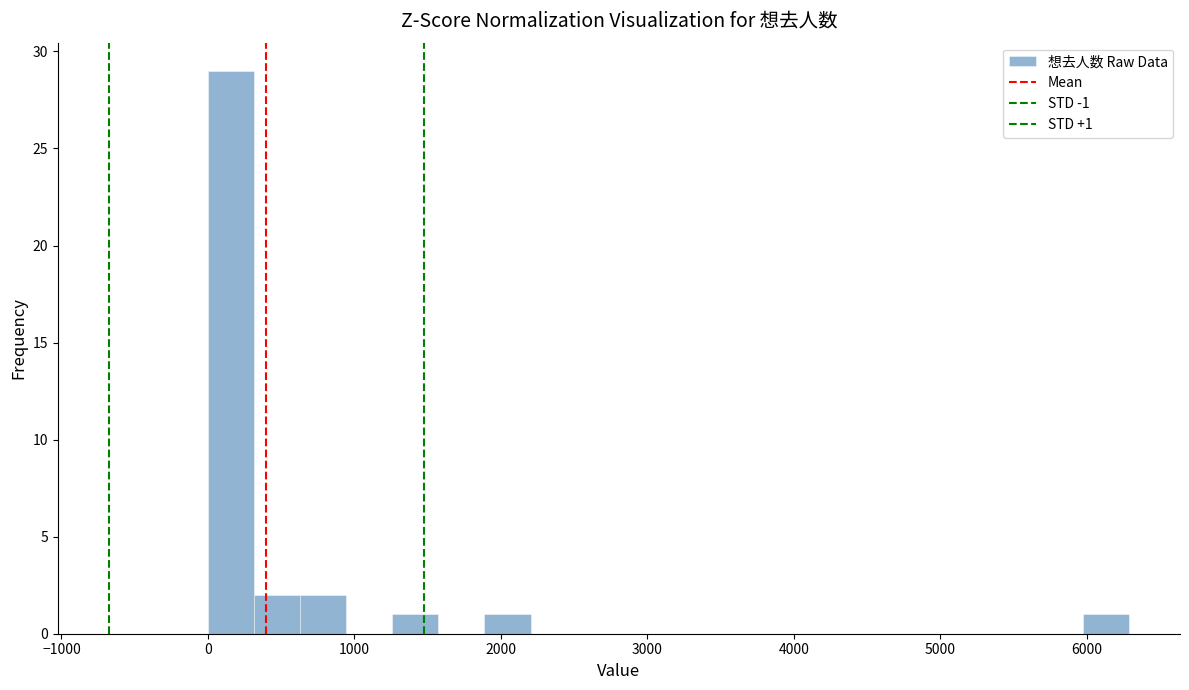

Read against the x-axis, roughly where is the centre of the tallest bar?

200